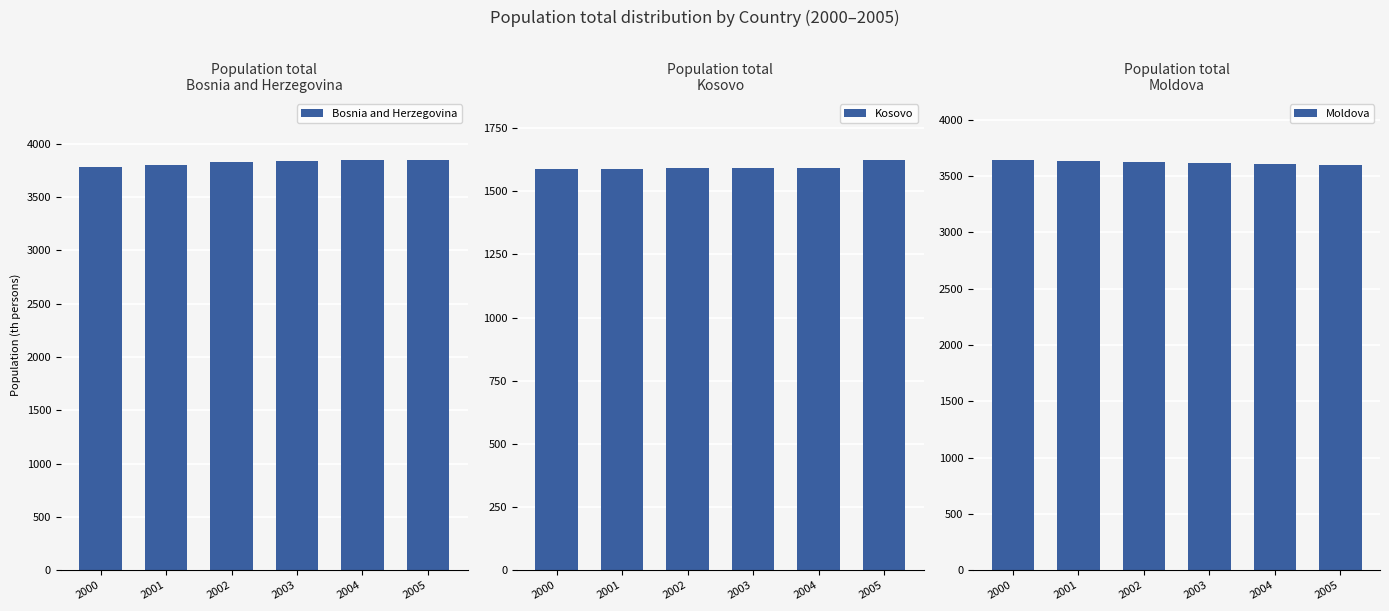

Rank the categories by Bosnia and Herzegovina value from highest to lowest.

2005, 2004, 2003, 2002, 2001, 2000